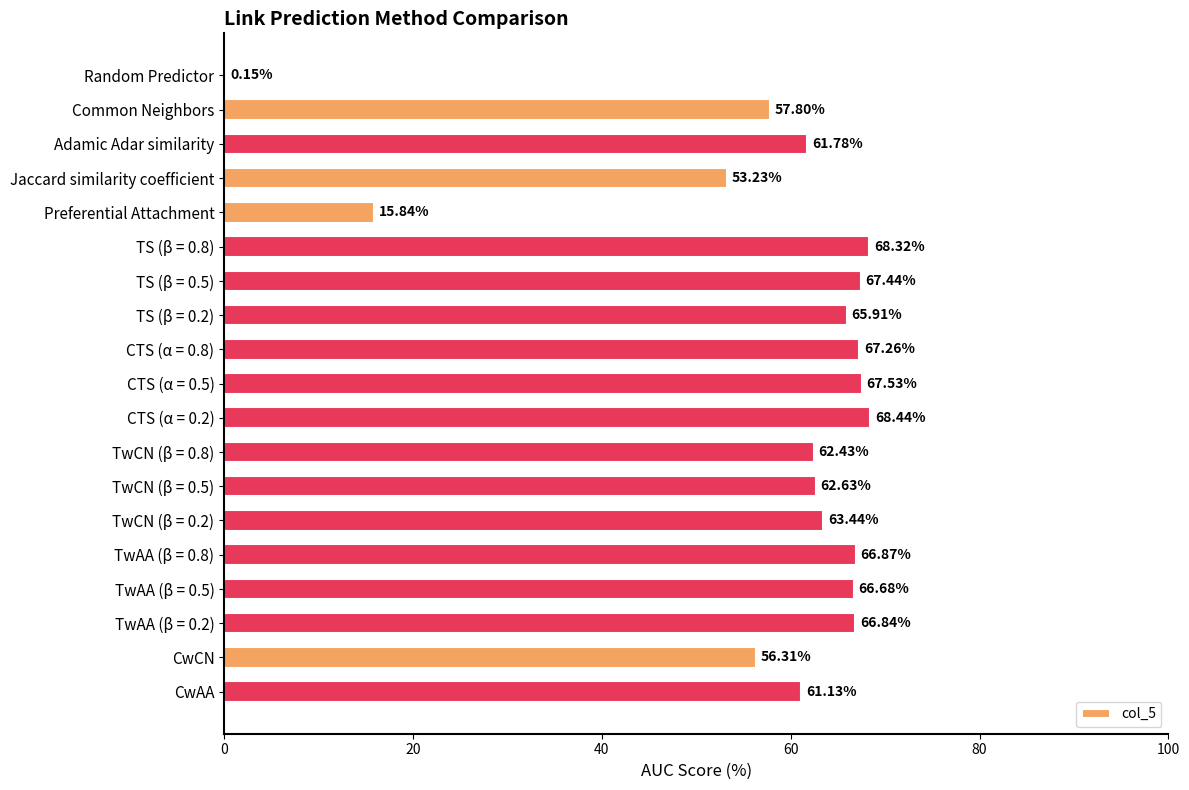

At which label is the value closest to 34?

Preferential Attachment